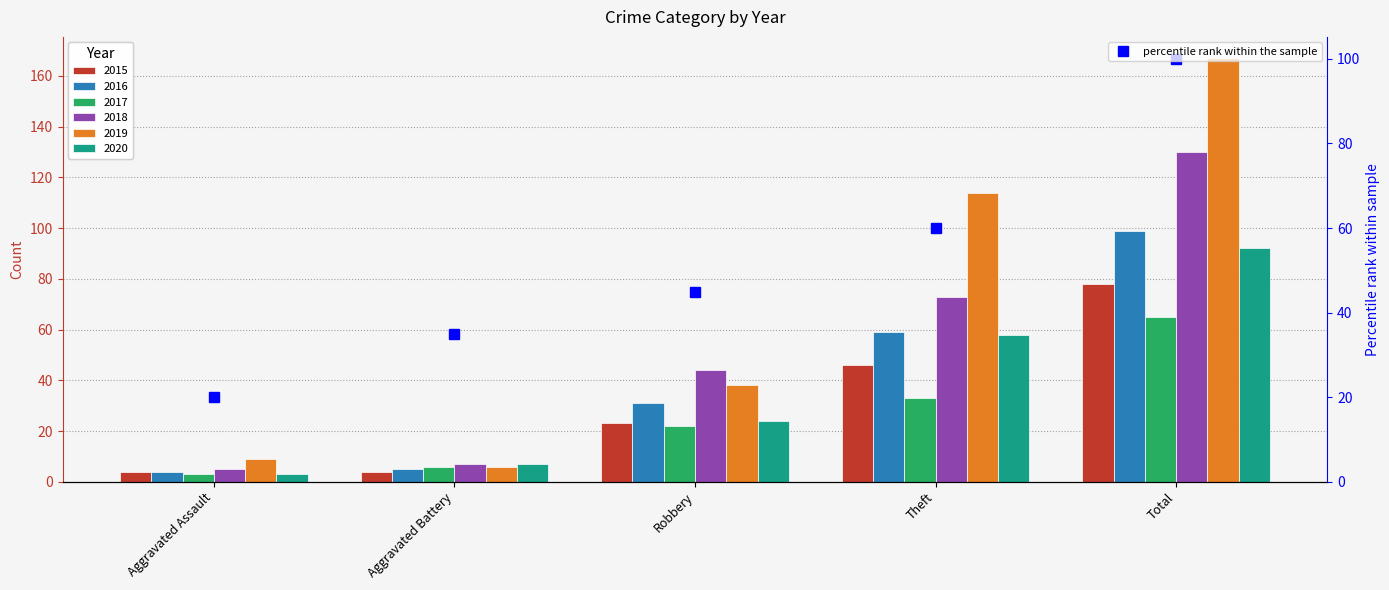

Are the bars horizontal?

No